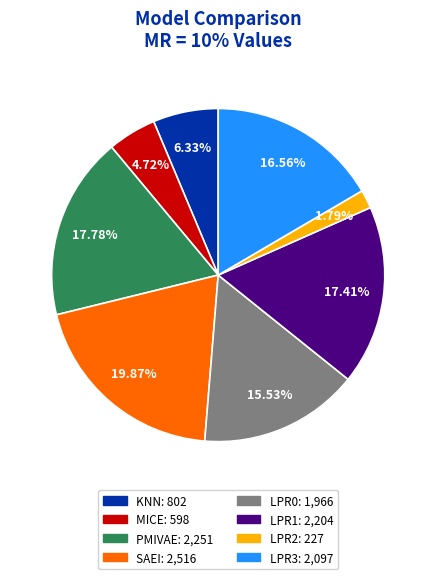

What is the largest slice in the pie chart?

SAEI